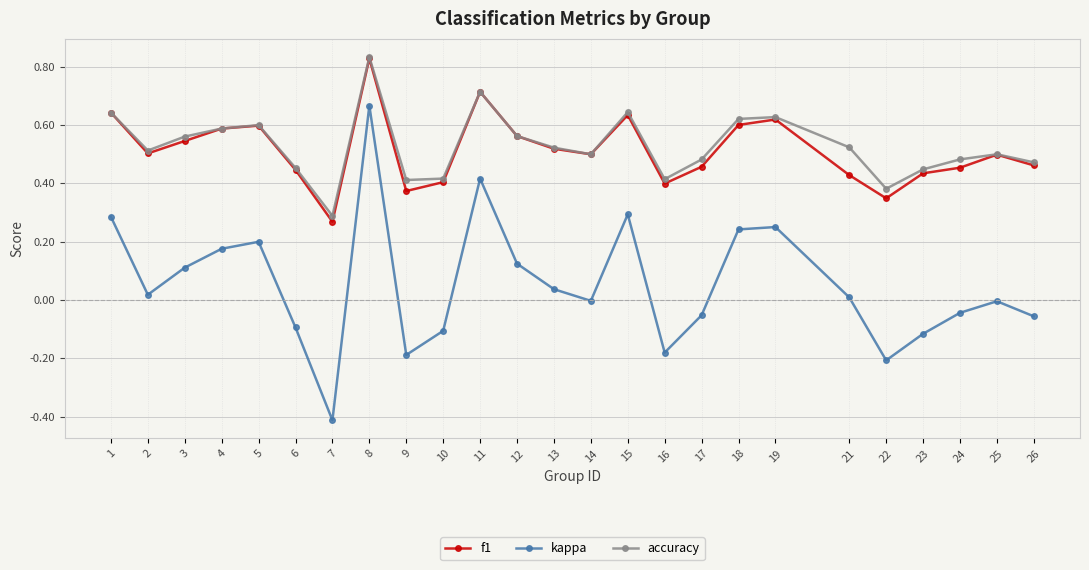

How many distinct data groups are displayed?

3